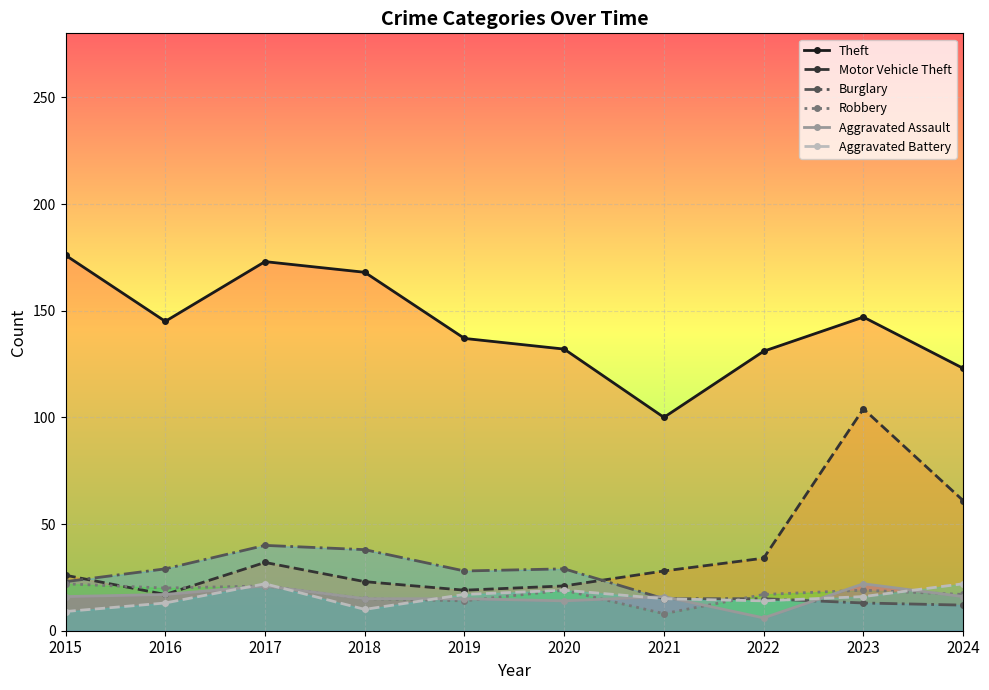

True or false: Aggravated Battery and Theft intersect in this chart.

False